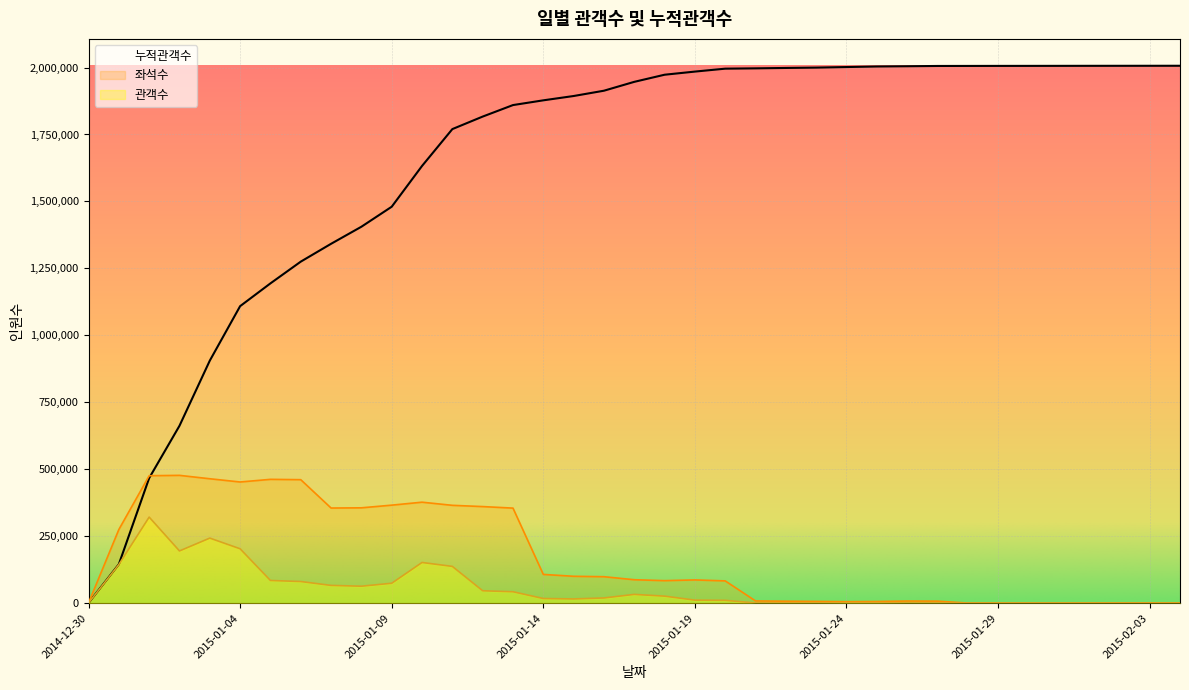

True or false: 관객수 and 좌석수 cross at least once.

False